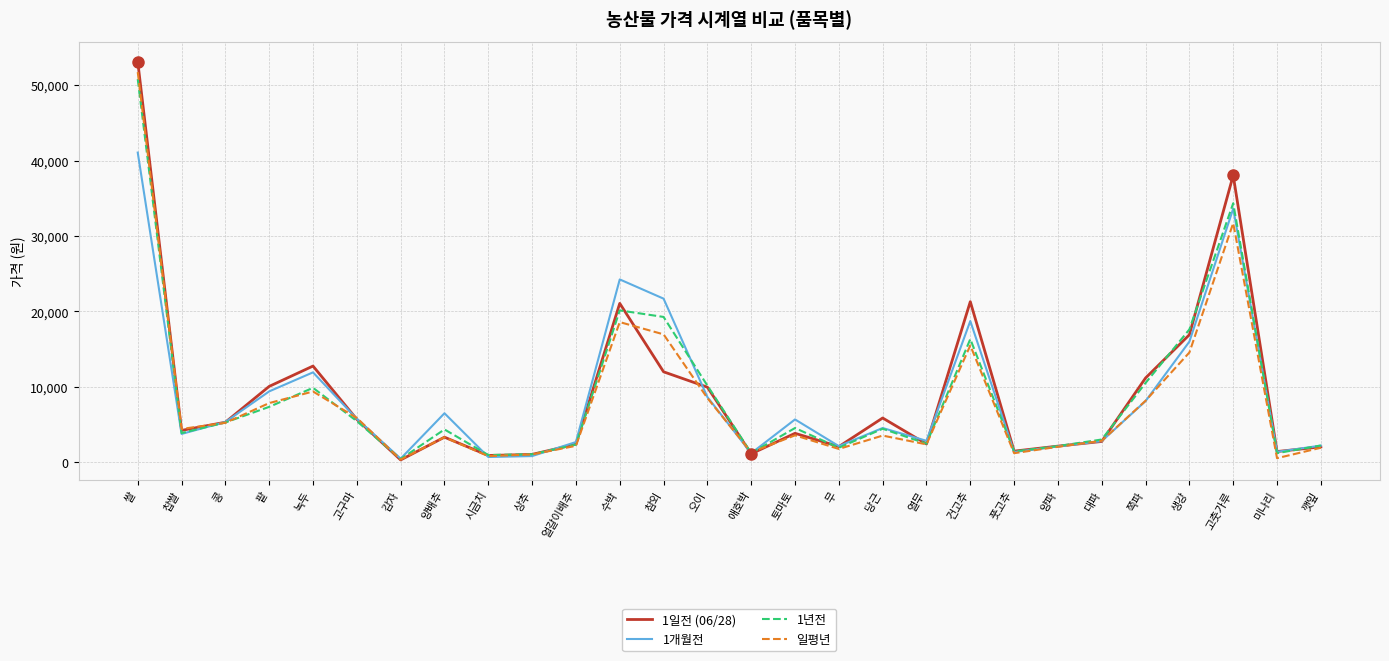

What is the spread (max minus min) of values at 녹두?

3373